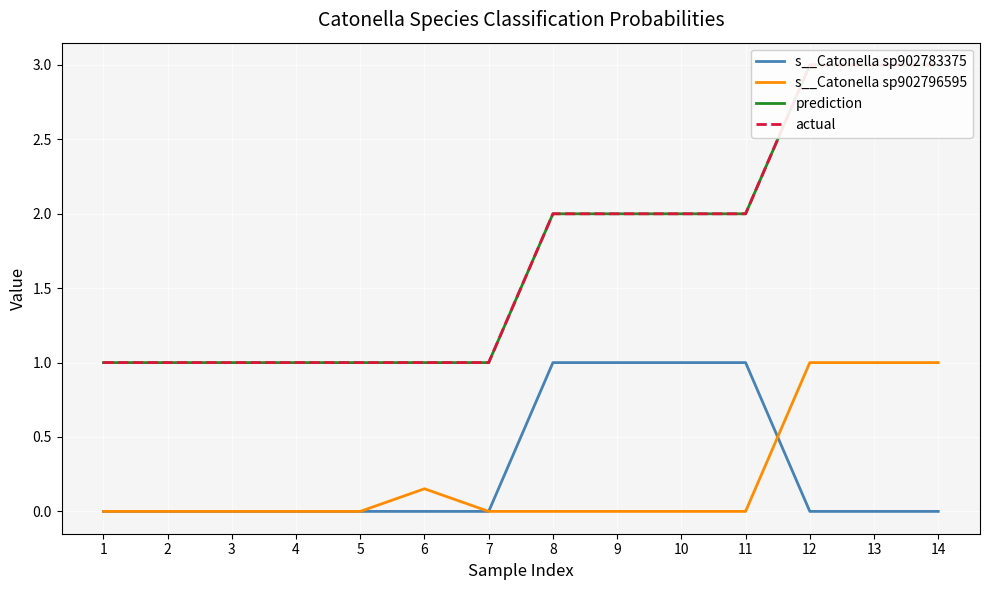

Where does the actual series first go above 2?

12